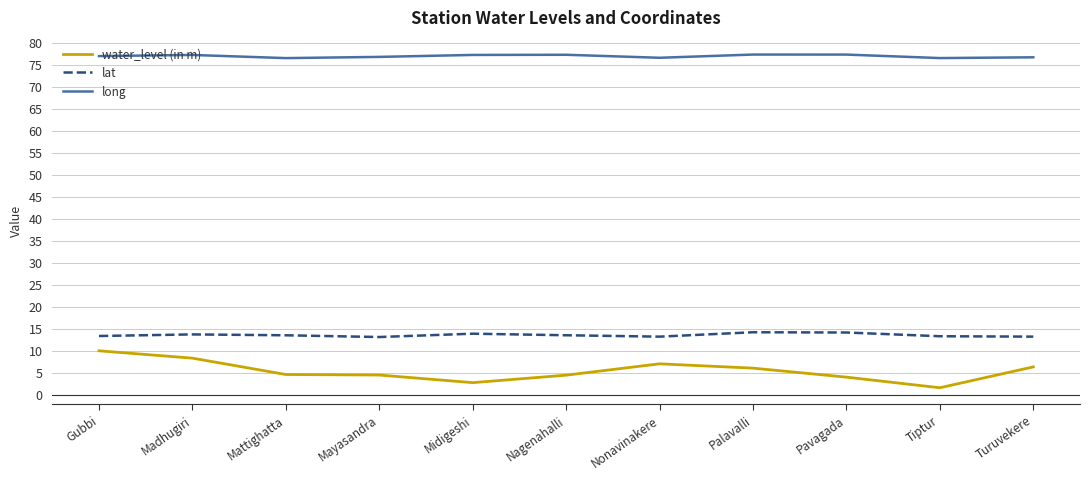

What is the sum of all water_level (in m) values?

59.0